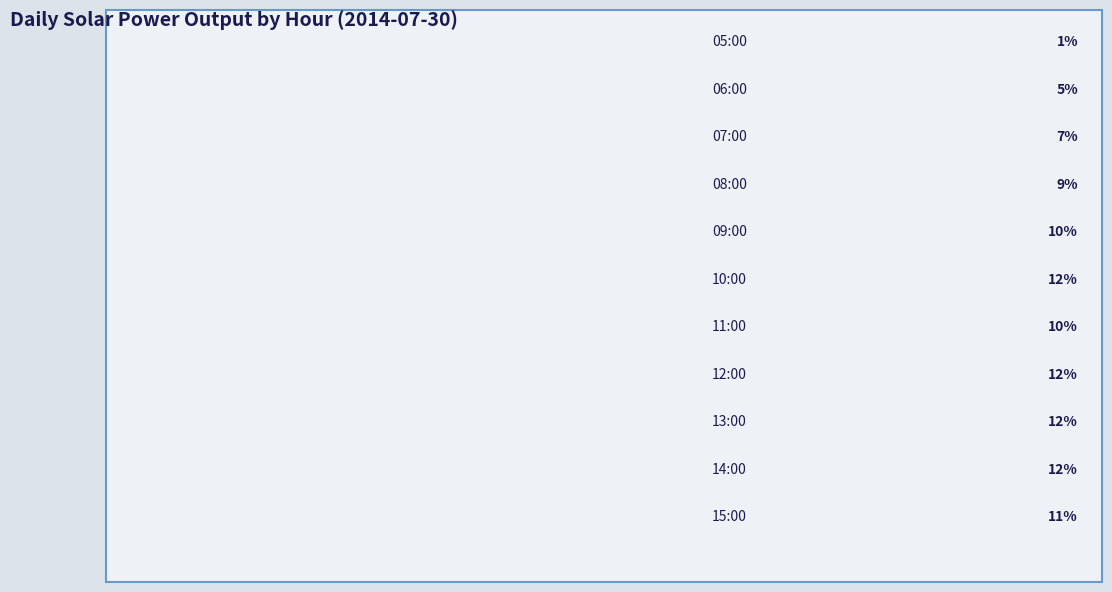

To the nearest percent, what is the average slice percentage?

9%